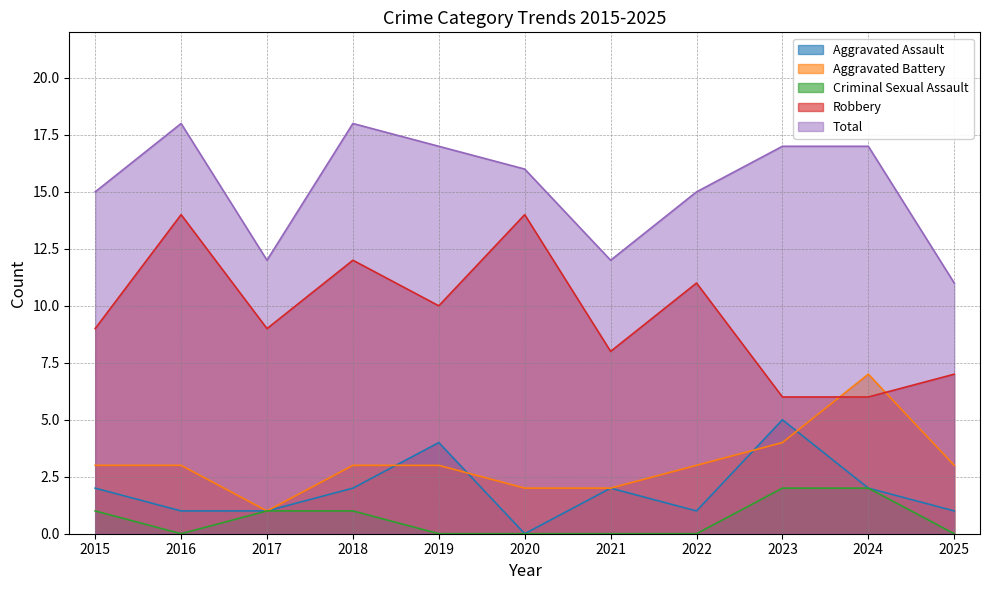

What is the value of the Robbery point at the 10th from the left?

6